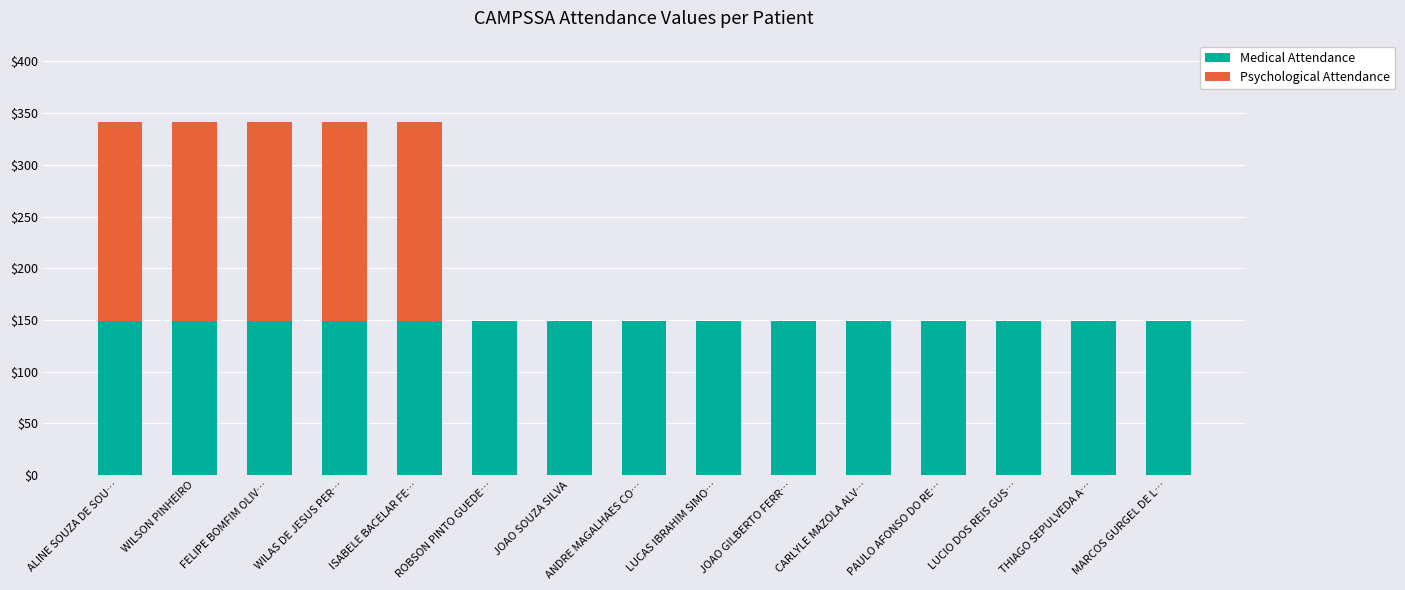

What is the maximum value for Medical Attendance?

148.7